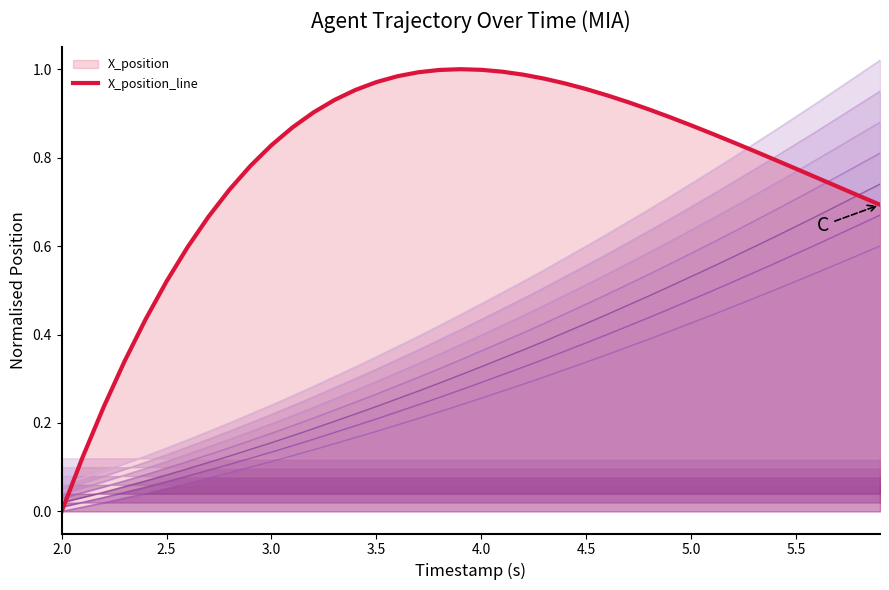

What is the label of the 6th point from the left?

2.5